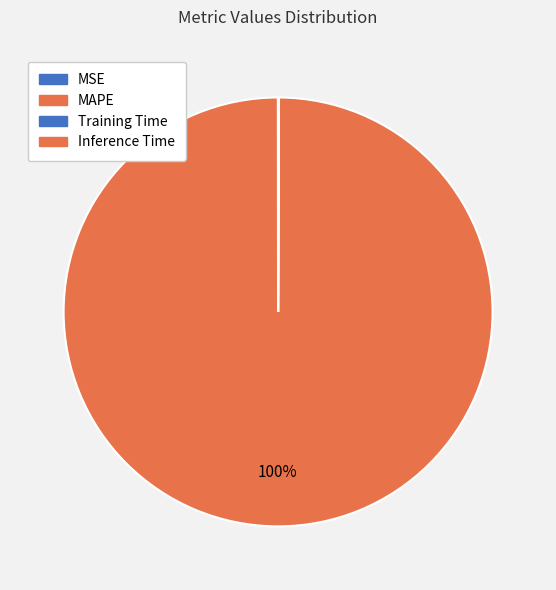

Count the number of slices in the pie.

4